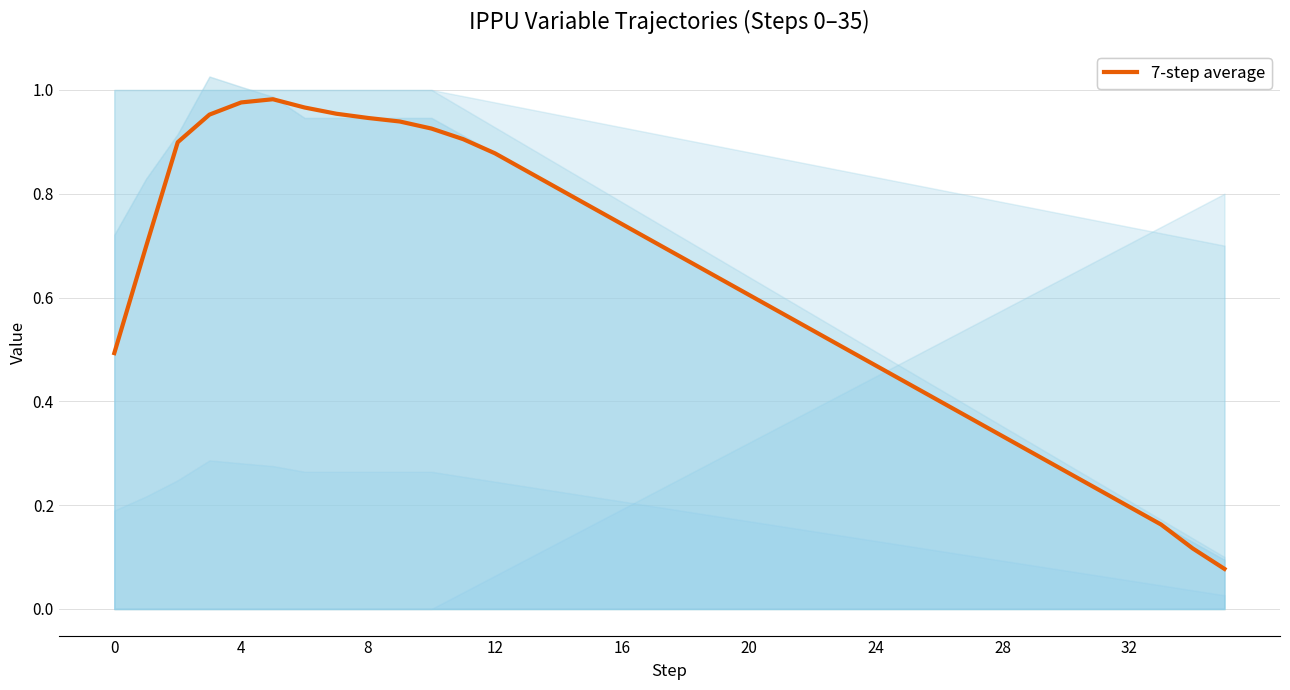

What is the difference between the second highest and second lowest values?

0.9